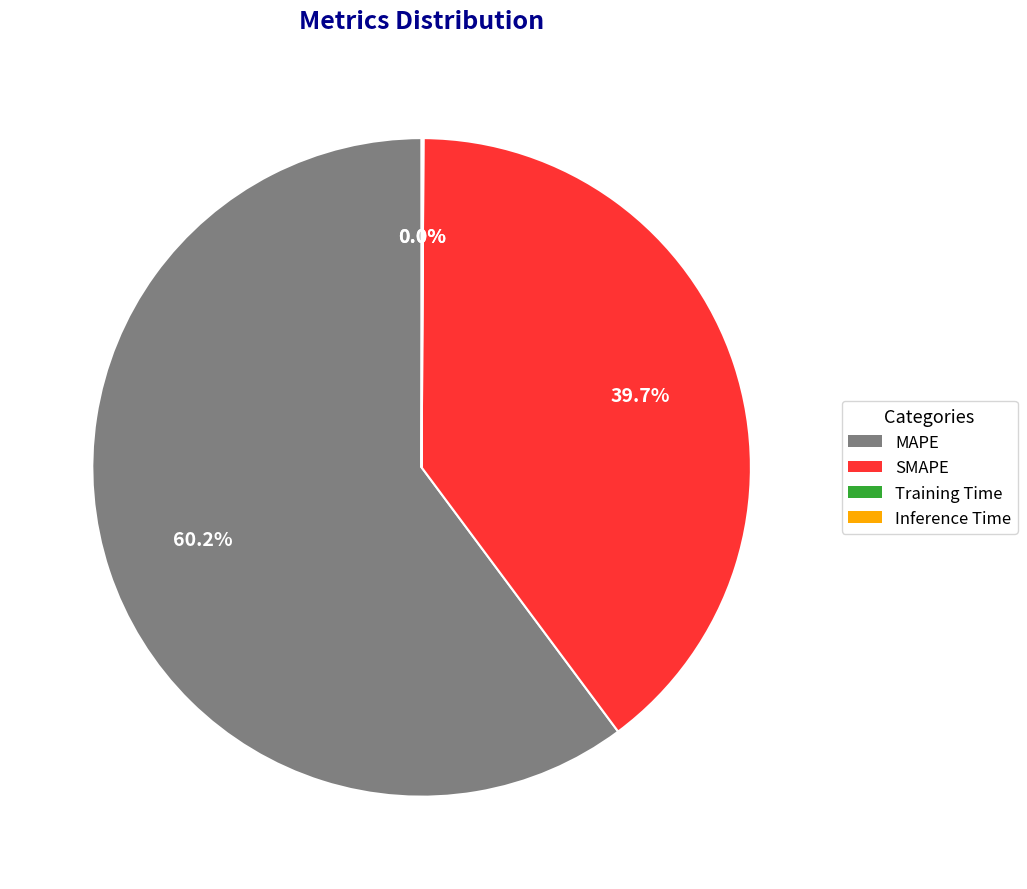

Is there any slice that represents more than half of the pie?

Yes